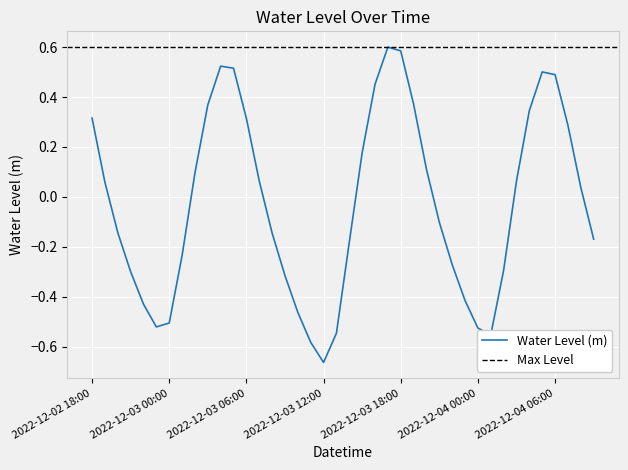

Does the chart display data point markers on the line(s)?

No